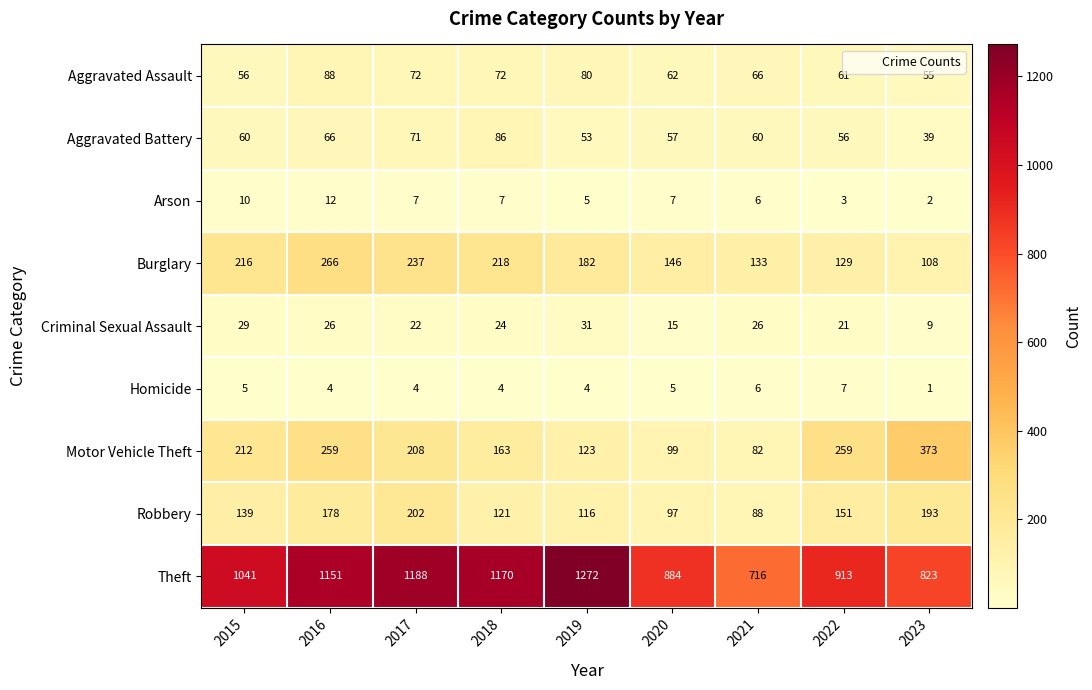

Rank the series by their maximum value, from lowest to highest.

Homicide, Arson, Criminal Sexual Assault, Aggravated Battery, Aggravated Assault, Robbery, Burglary, Motor Vehicle Theft, Theft